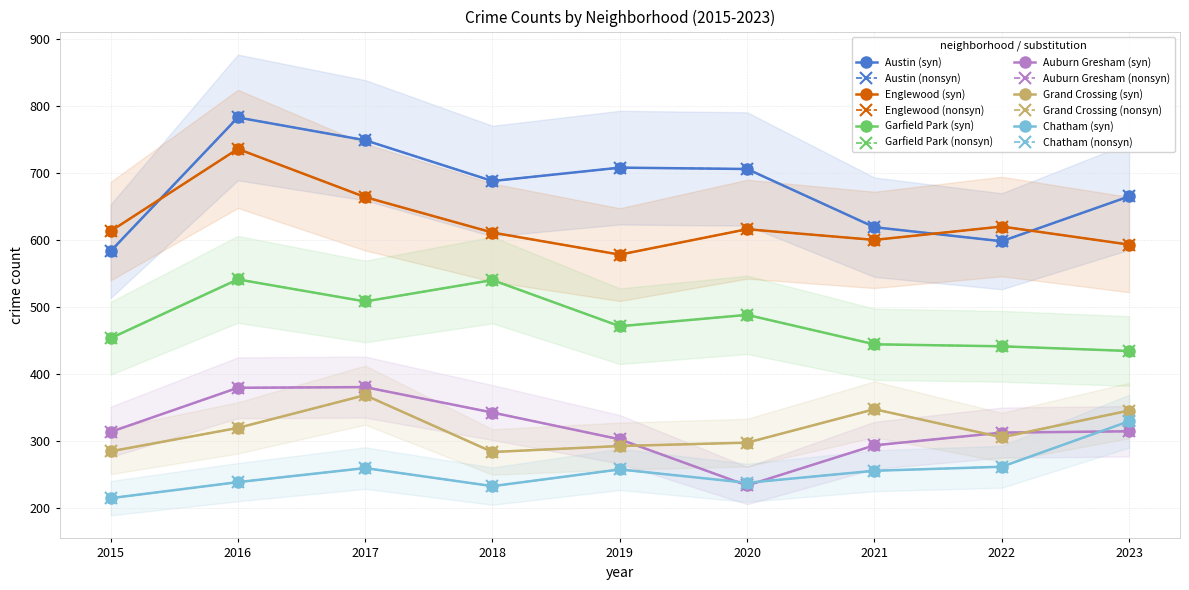

Reading left to right, what are all the values shown in this chart?

Austin: 2015=583	2016=783	2017=749	2018=688	2019=708	2020=706	2021=619	2022=598	2023=665
Englewood: 2015=613	2016=736	2017=664	2018=611	2019=578	2020=616	2021=600	2022=620	2023=593
Garfield Park: 2015=453	2016=541	2017=508	2018=540	2019=471	2020=488	2021=444	2022=441	2023=434
Auburn Gresham: 2015=313	2016=379	2017=380	2018=342	2019=302	2020=233	2021=293	2022=312	2023=314
Grand Crossing: 2015=284	2016=319	2017=368	2018=283	2019=292	2020=297	2021=347	2022=305	2023=345
Chatham: 2015=214	2016=238	2017=259	2018=232	2019=257	2020=237	2021=255	2022=261	2023=329